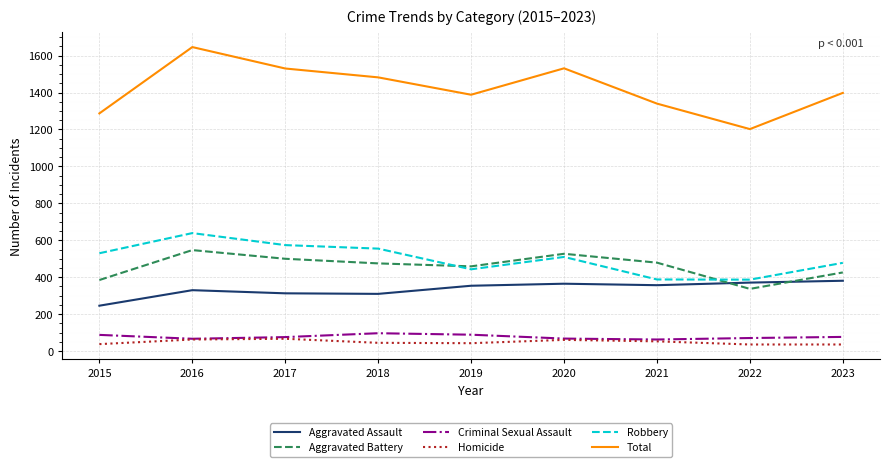

True or false: Homicide has a value of 61 at 2020.

True